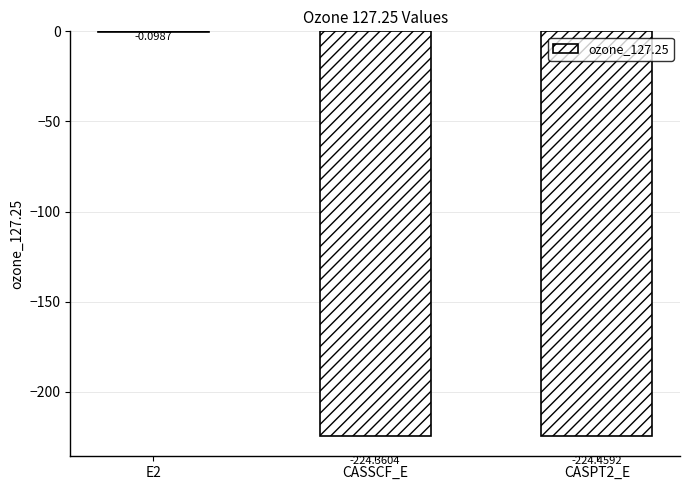

Between E2 and CASSCF_E, which is larger?

E2